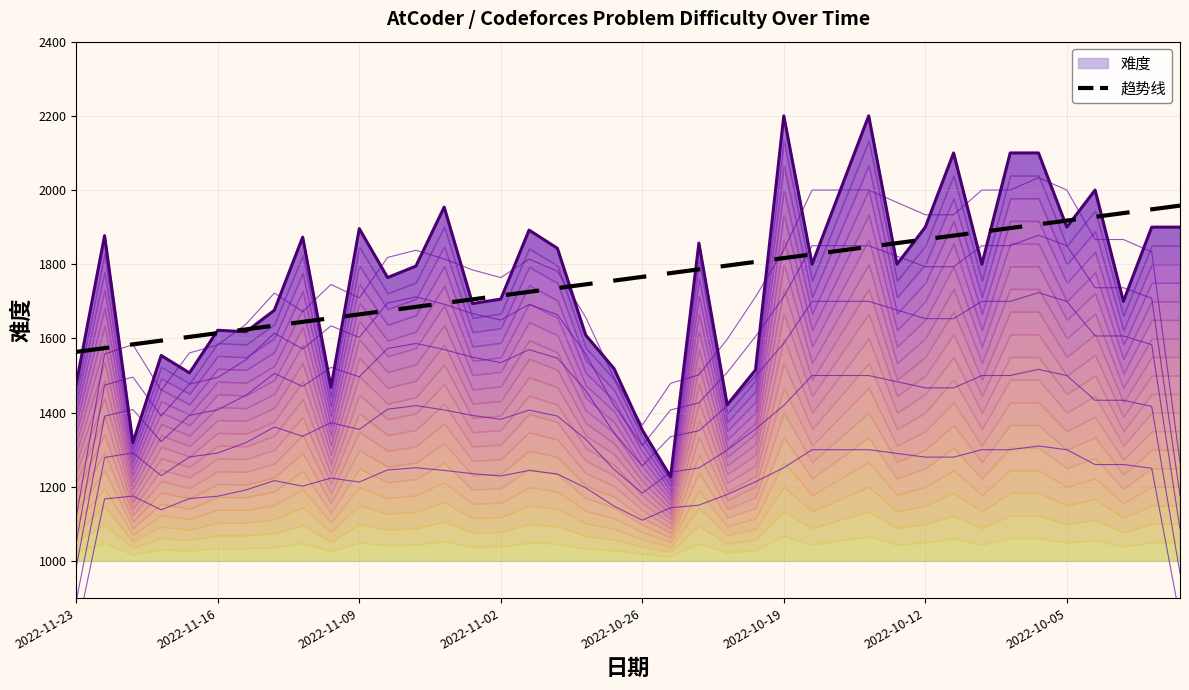

What is the sum of the 难度 values at 27 and 32?

3800.0